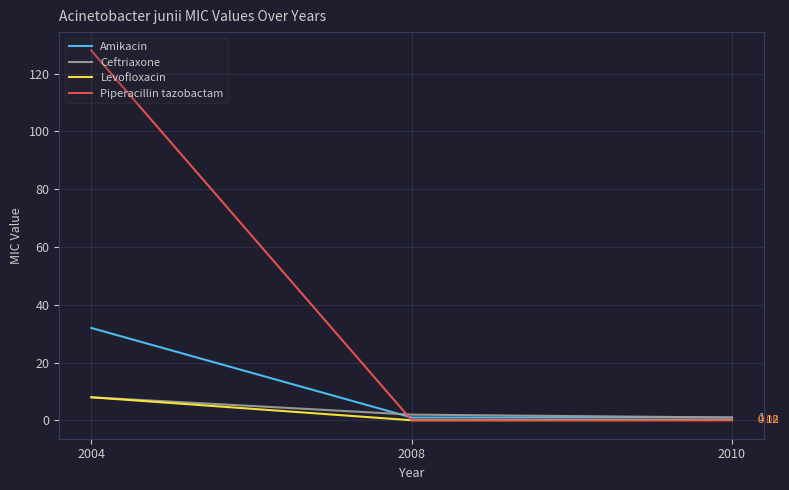

At which label is Levofloxacin closest to 4?

2010